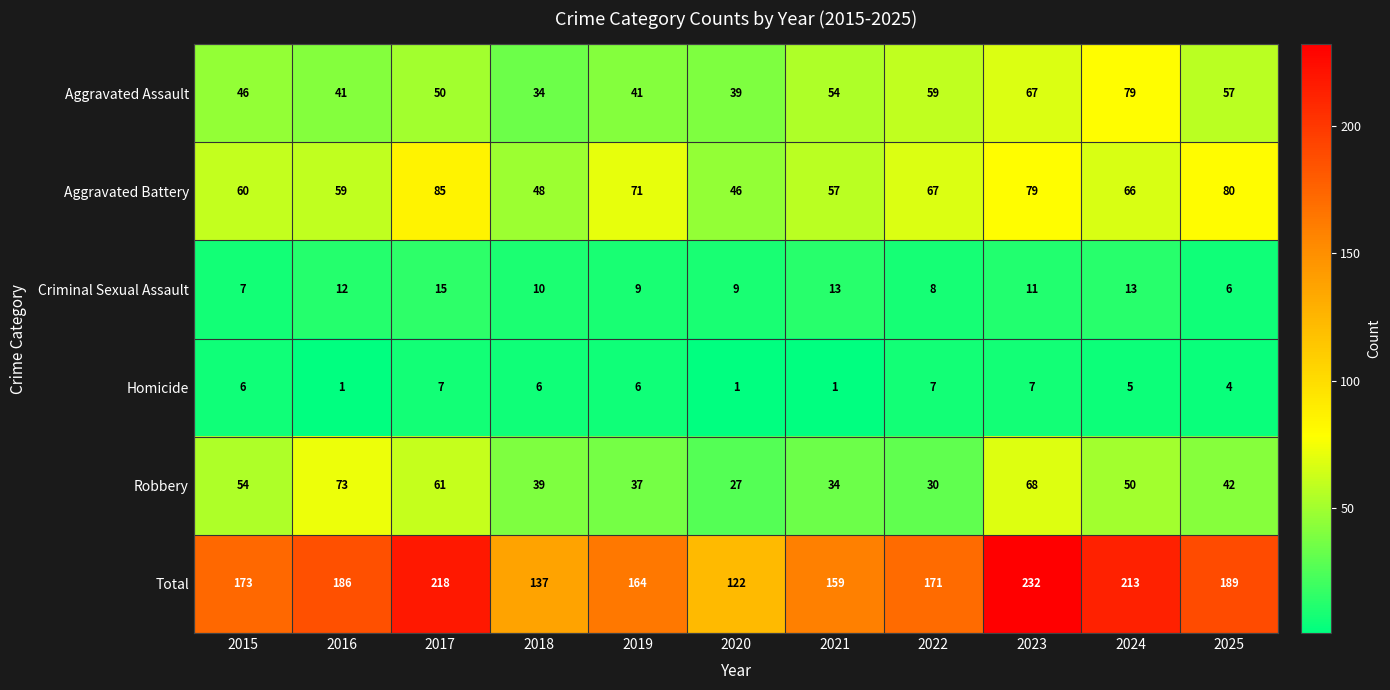

Between 2015 and 2017, which series saw the biggest shift?

Total